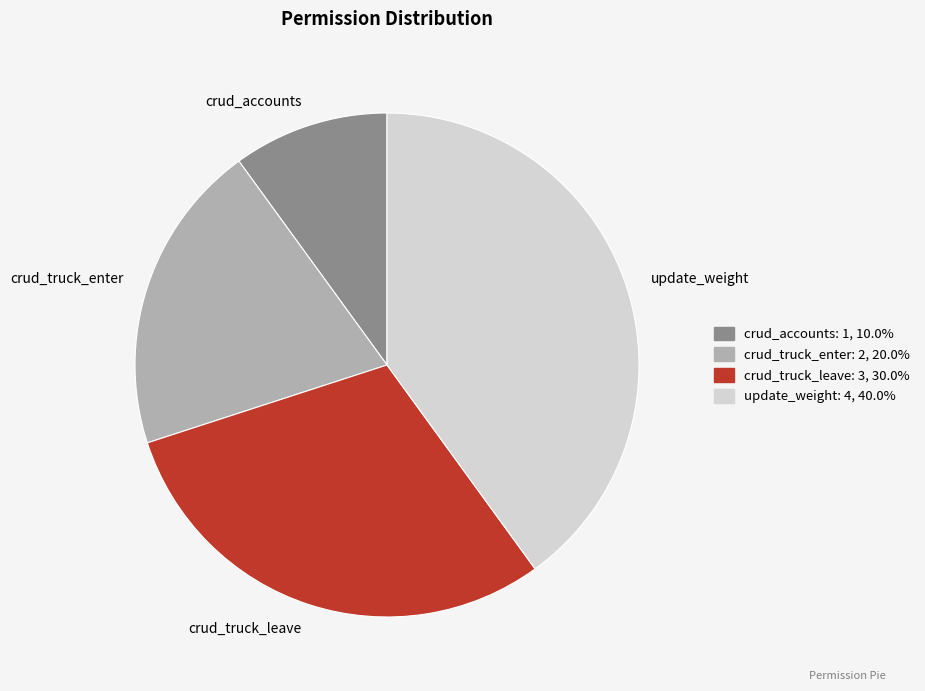

Between crud_truck_leave and update_weight, which is larger?

update_weight